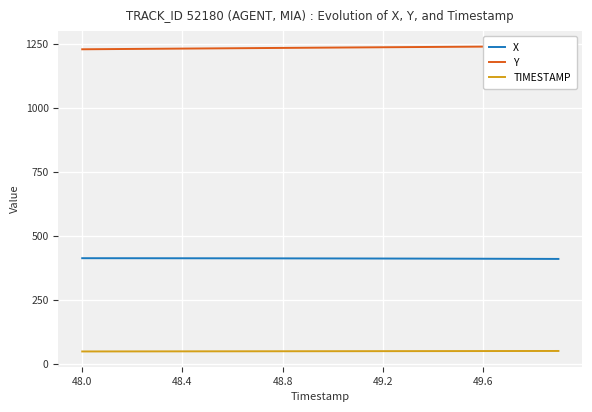

True or false: TIMESTAMP and X cross at least once.

False